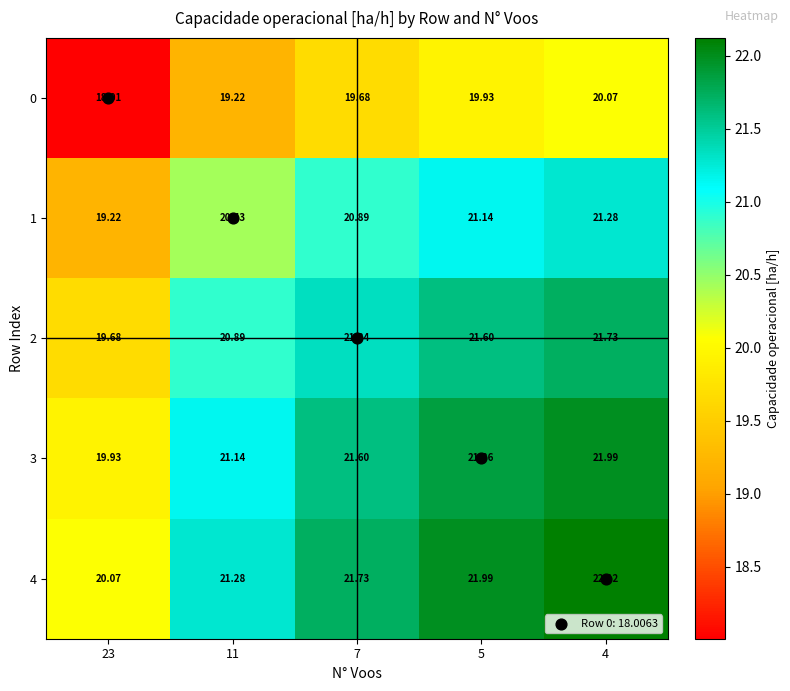

Rank the series at 7 from lowest to highest value.

0, 1, 2, 3, 4